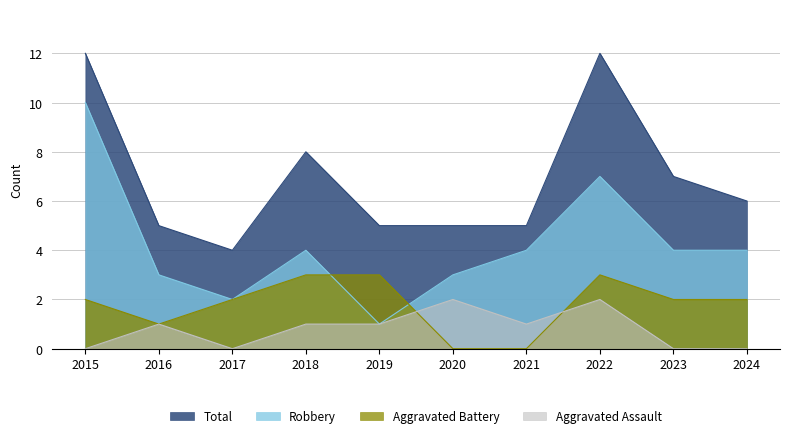

What is the value of the Aggravated Battery point at the 1st from the left?

2